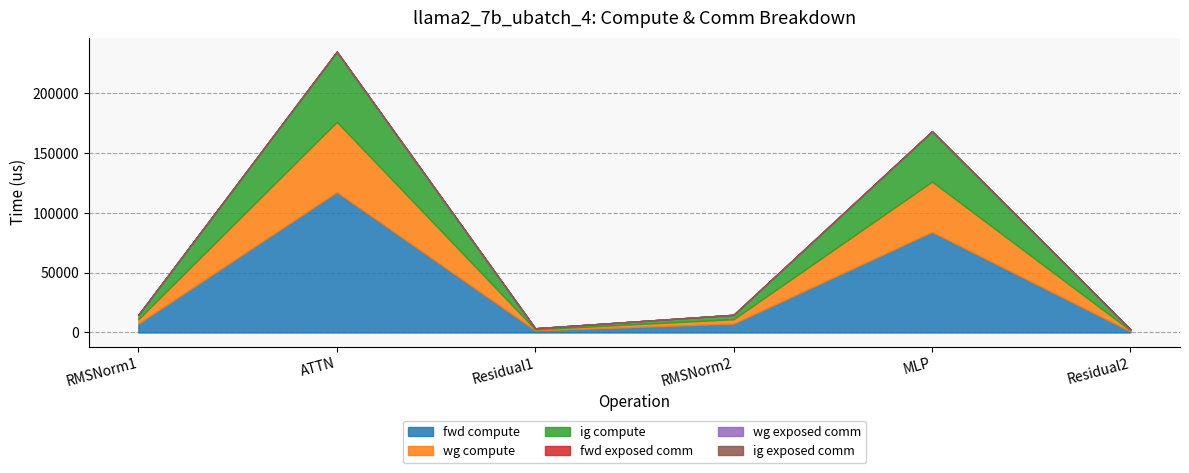

At which category is the sum across all series the highest?

ATTN